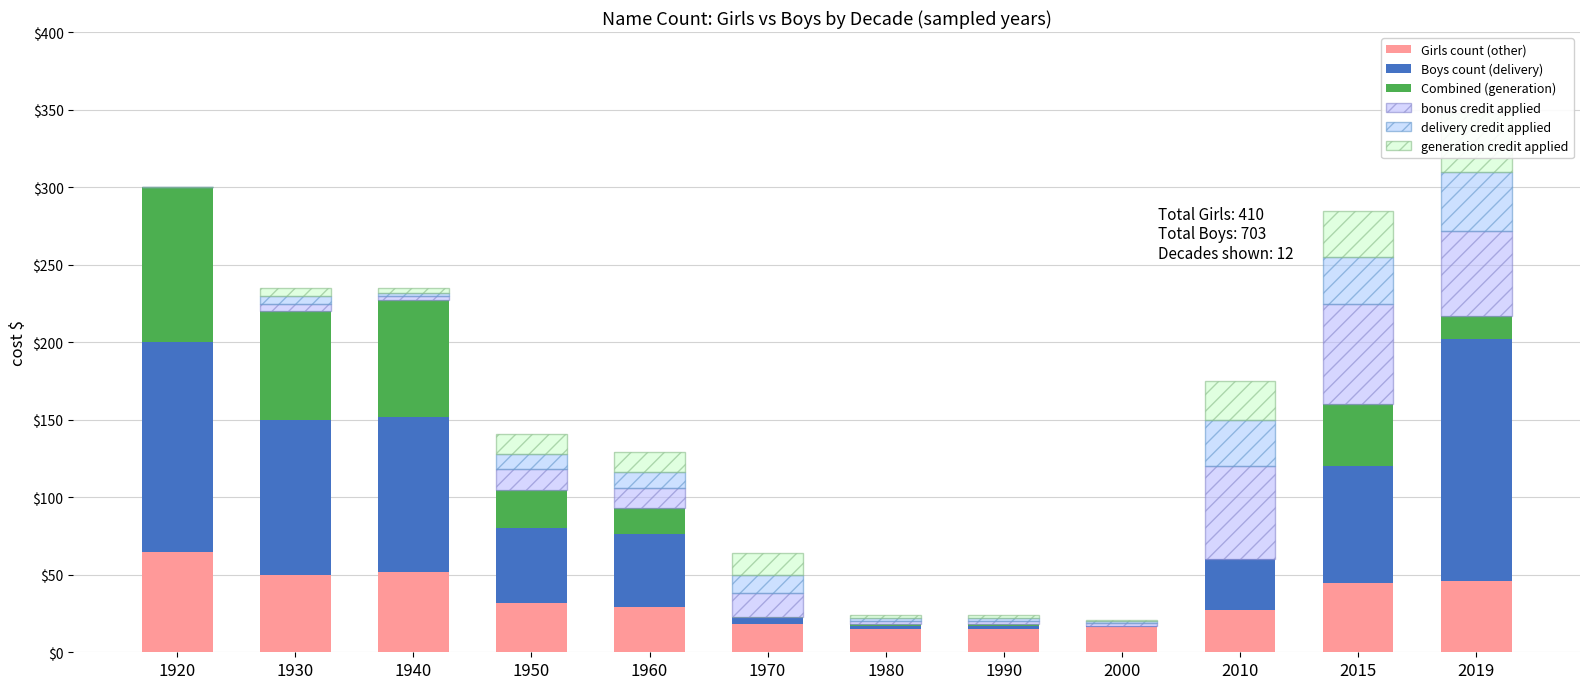

What is the value of the delivery credit applied bar at the 4th from the left?

10